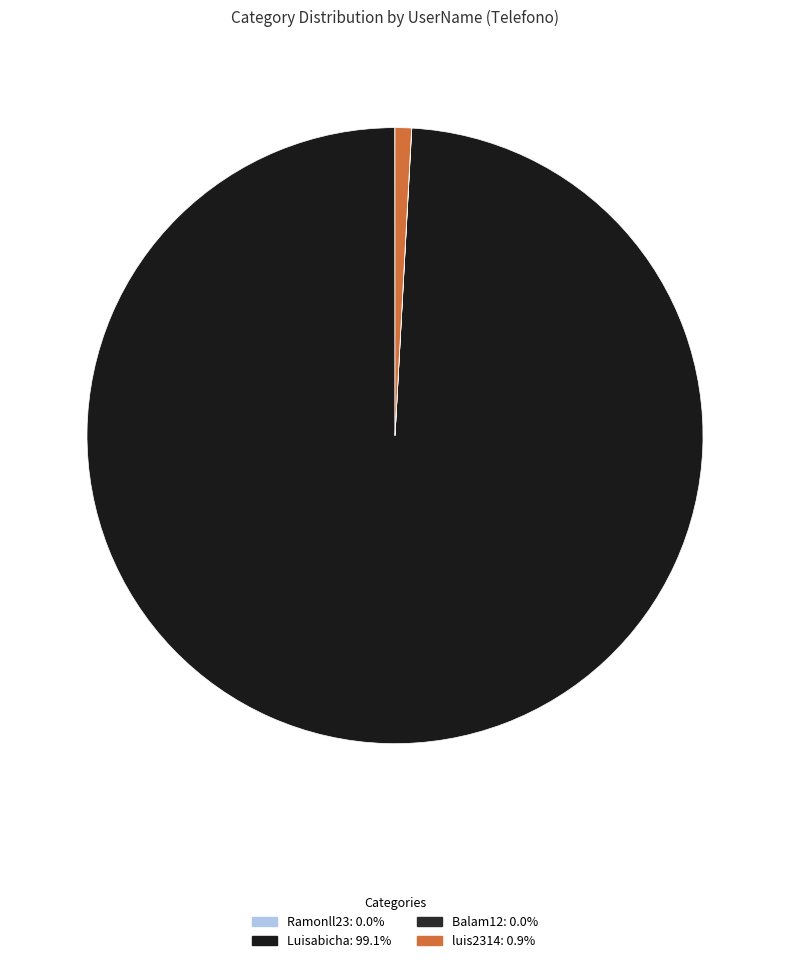

Between Ramonll23 and Balam12, which is larger?

Ramonll23